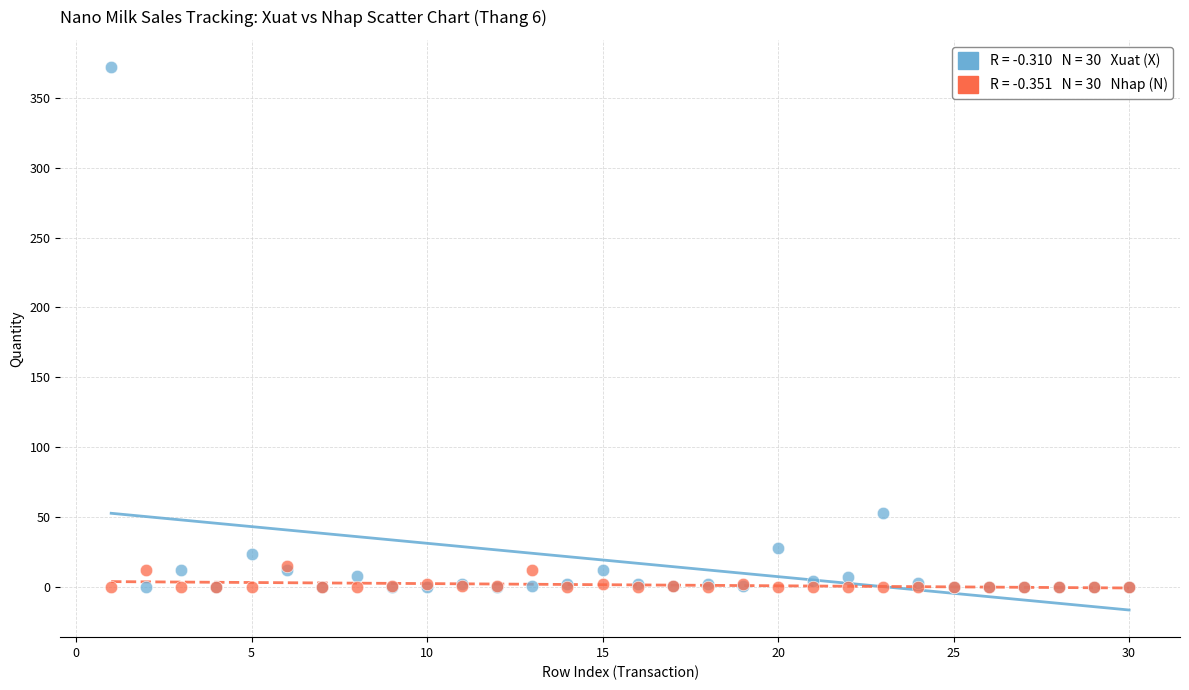

Across all series, what Y value is closest to 186?

53